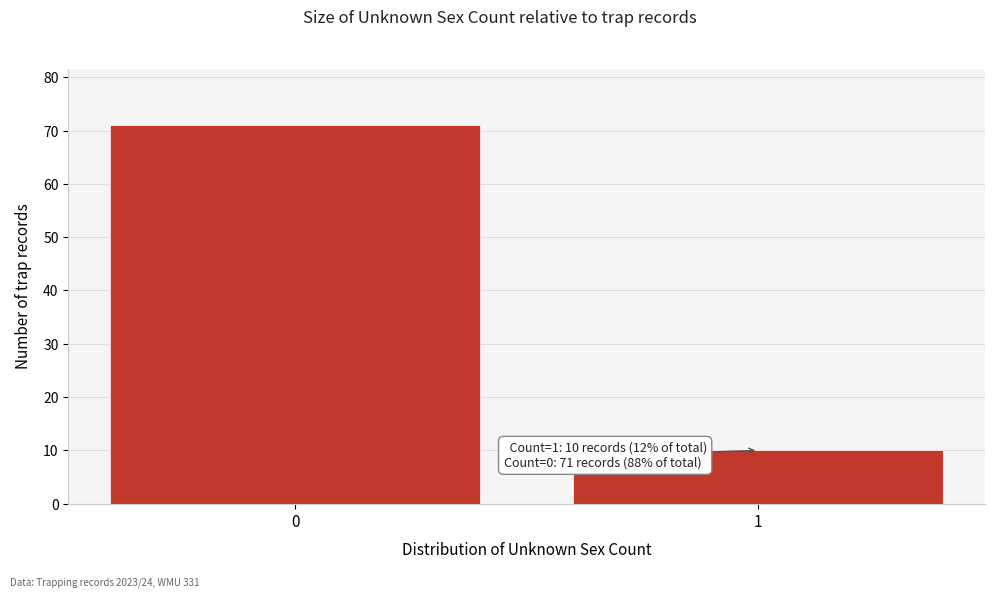

Reading left to right, transcribe all the data shown in this chart.

0=71	1=10